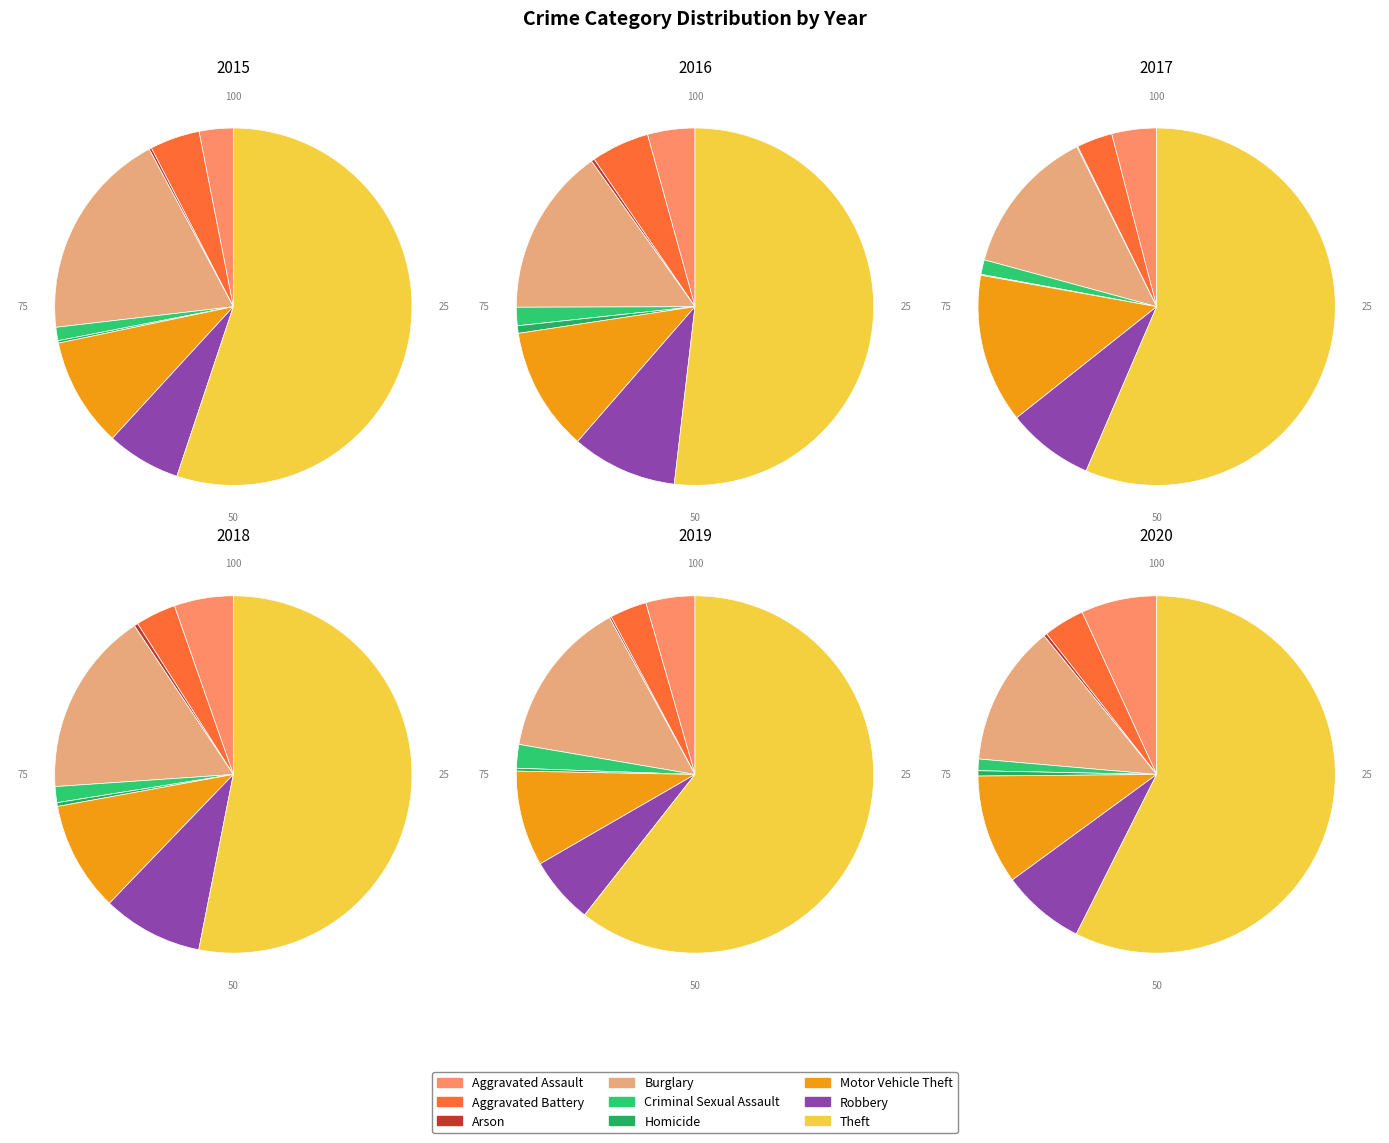

To the nearest percent, what is the difference between the largest and smallest slice percentages?

60%